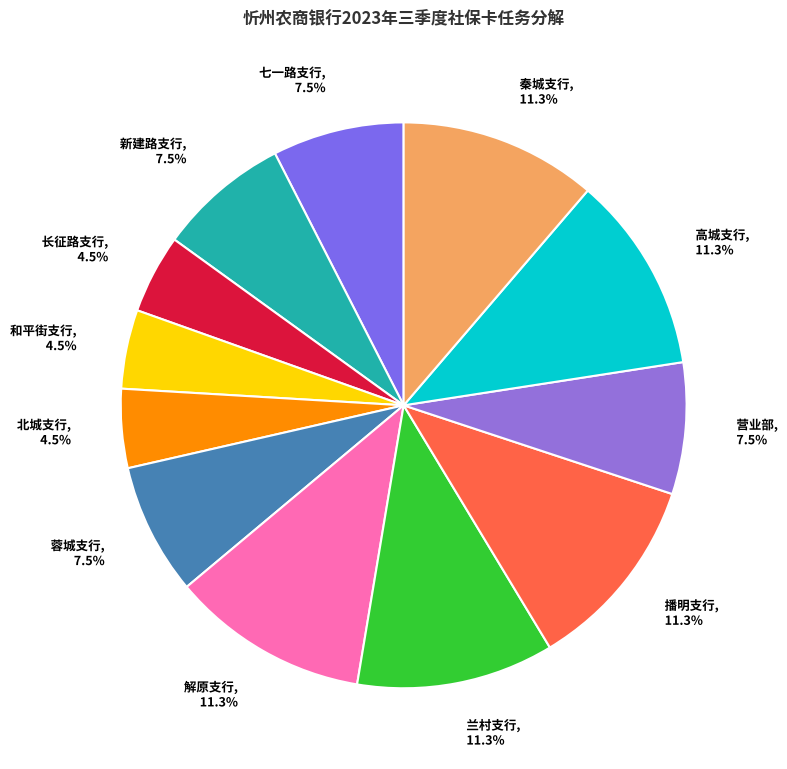

To the nearest percent, what percentage of the pie is 兰村支行?

11%